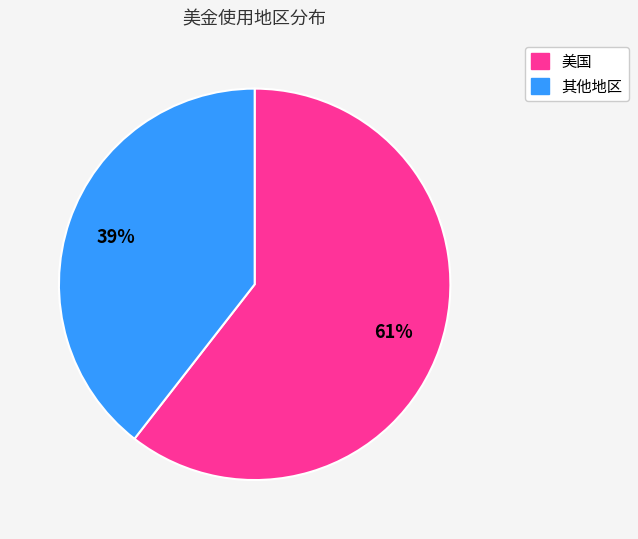

Which category accounts for the majority?

美国